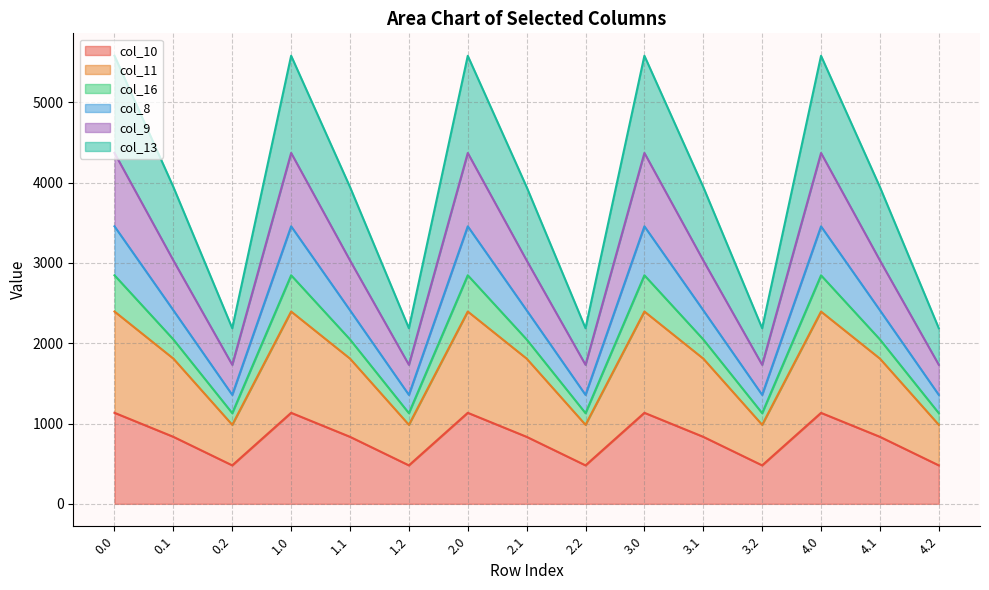

Which series changed the most between 0.2 and 4.2?

col_10